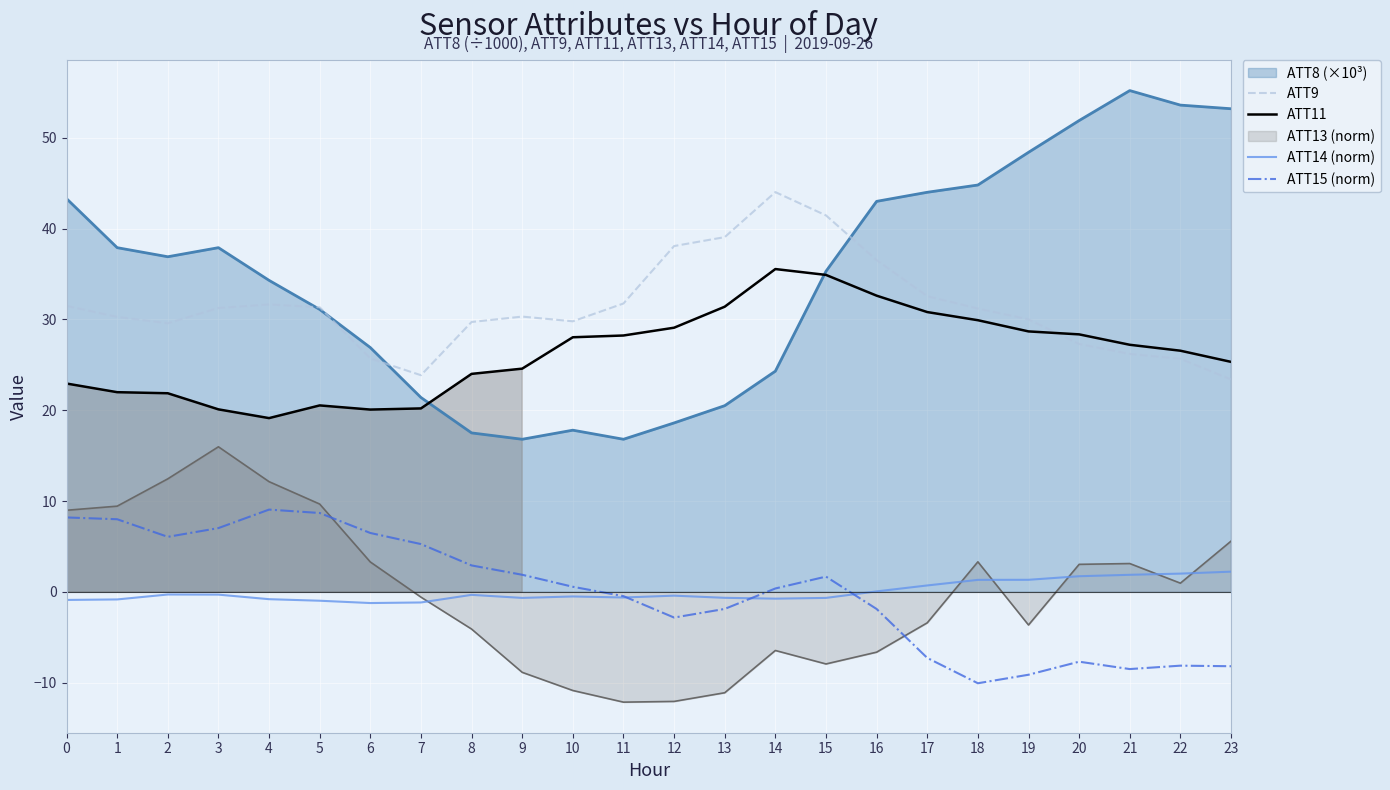

How many lines are shown in the chart?

4